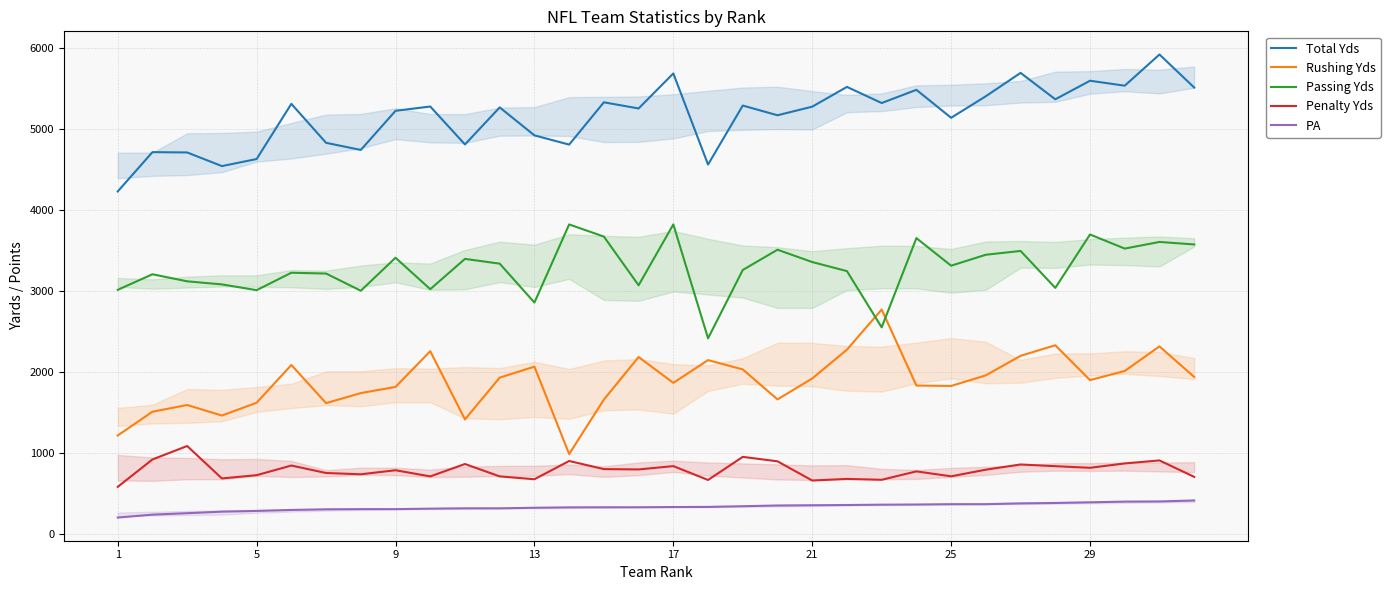

What is the greatest value displayed?

5915